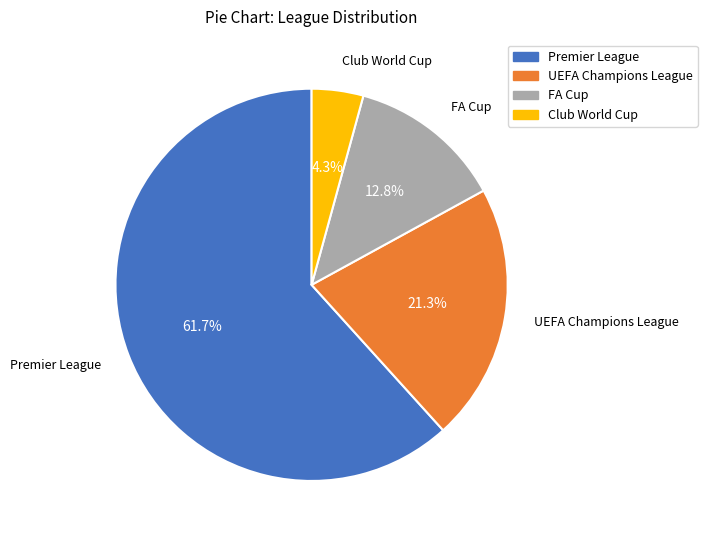

The UEFA Champions League slice represents 33% of the pie. True or false?

False